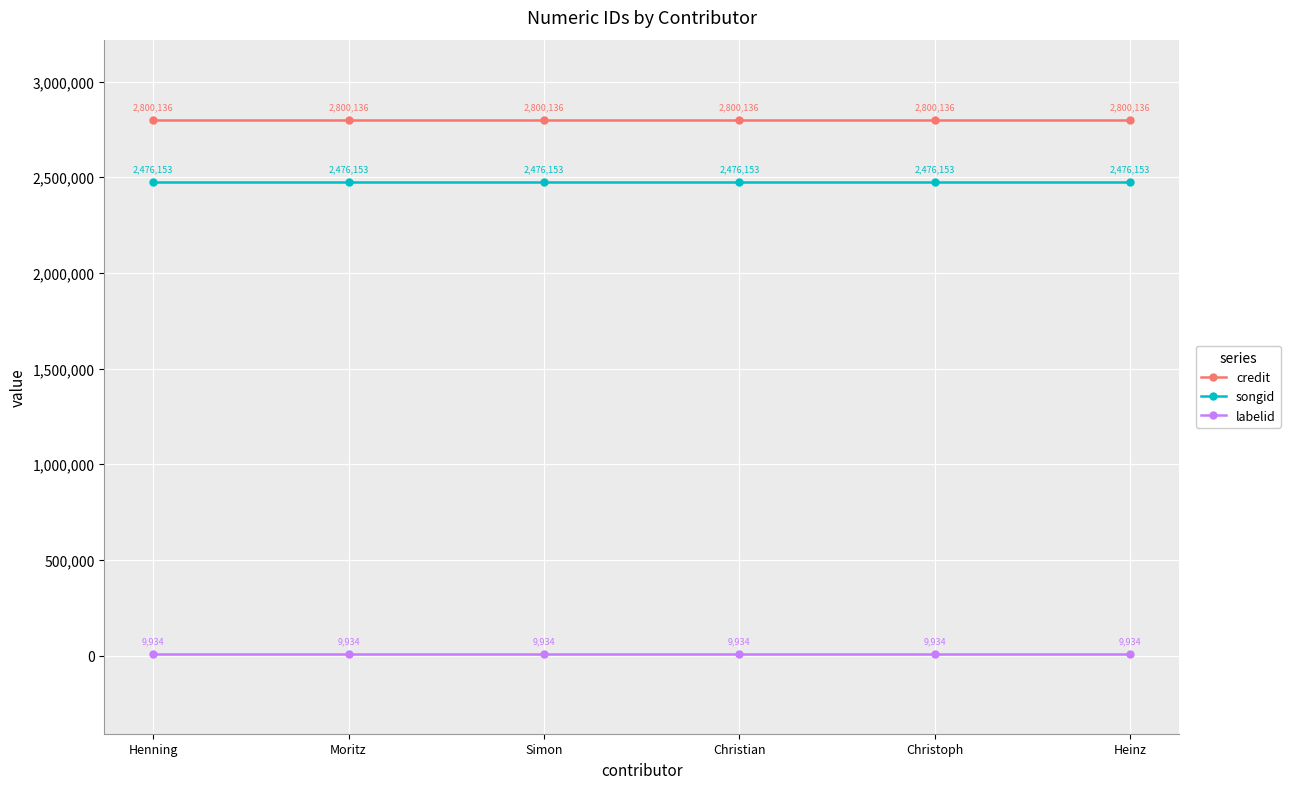

Reading left to right, what are all the values shown in this chart?

credit: Henning=2800136	Moritz=2800136	Simon=2800136	Christian=2800136	Christoph=2800136	Heinz=2800136
songid: Henning=2476153	Moritz=2476153	Simon=2476153	Christian=2476153	Christoph=2476153	Heinz=2476153
labelid: Henning=9934	Moritz=9934	Simon=9934	Christian=9934	Christoph=9934	Heinz=9934